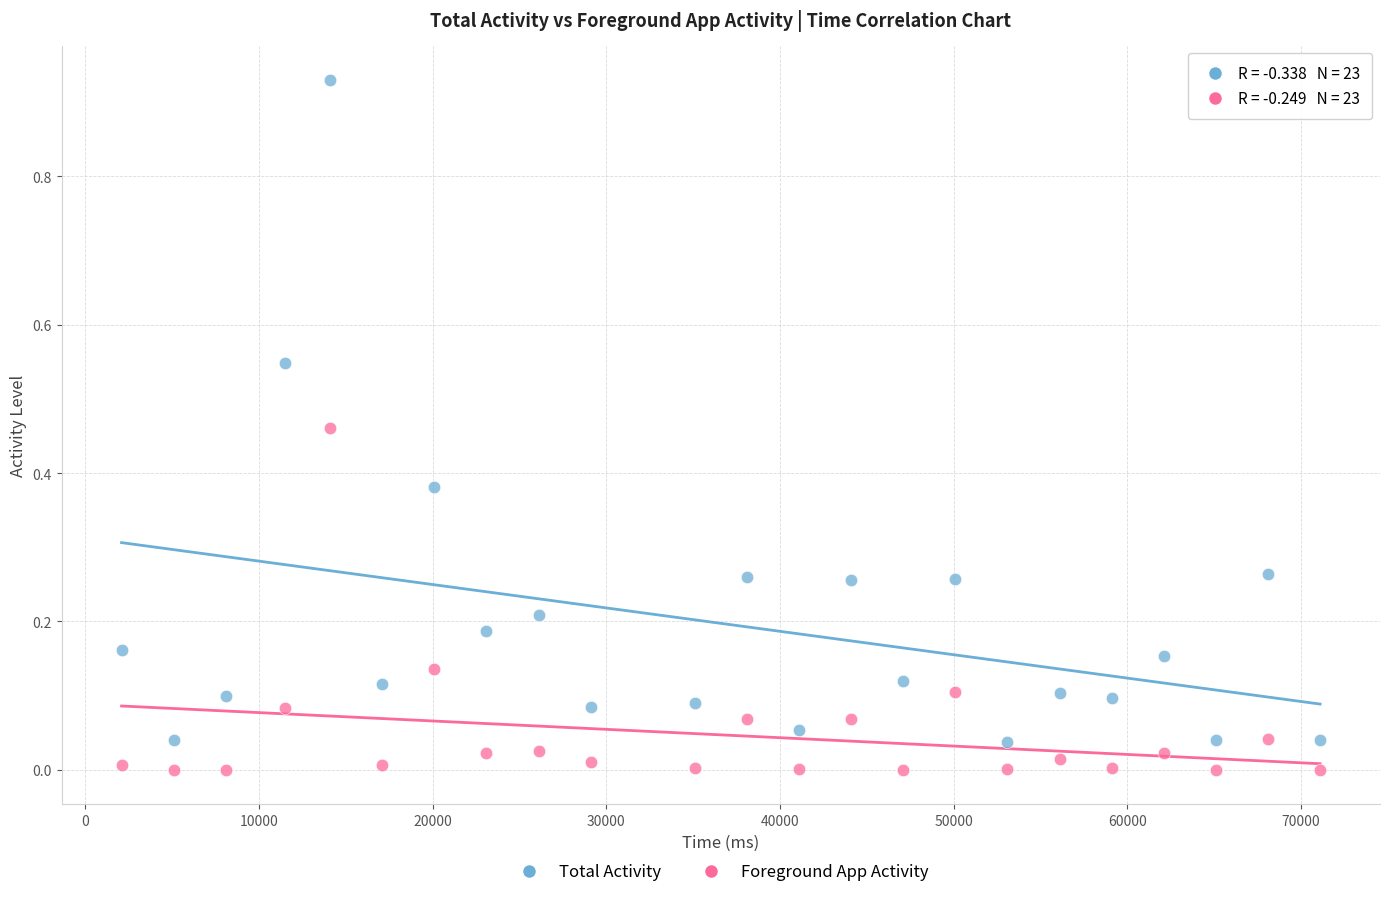

Which series contains the lowest Y value?

Foreground App Activity